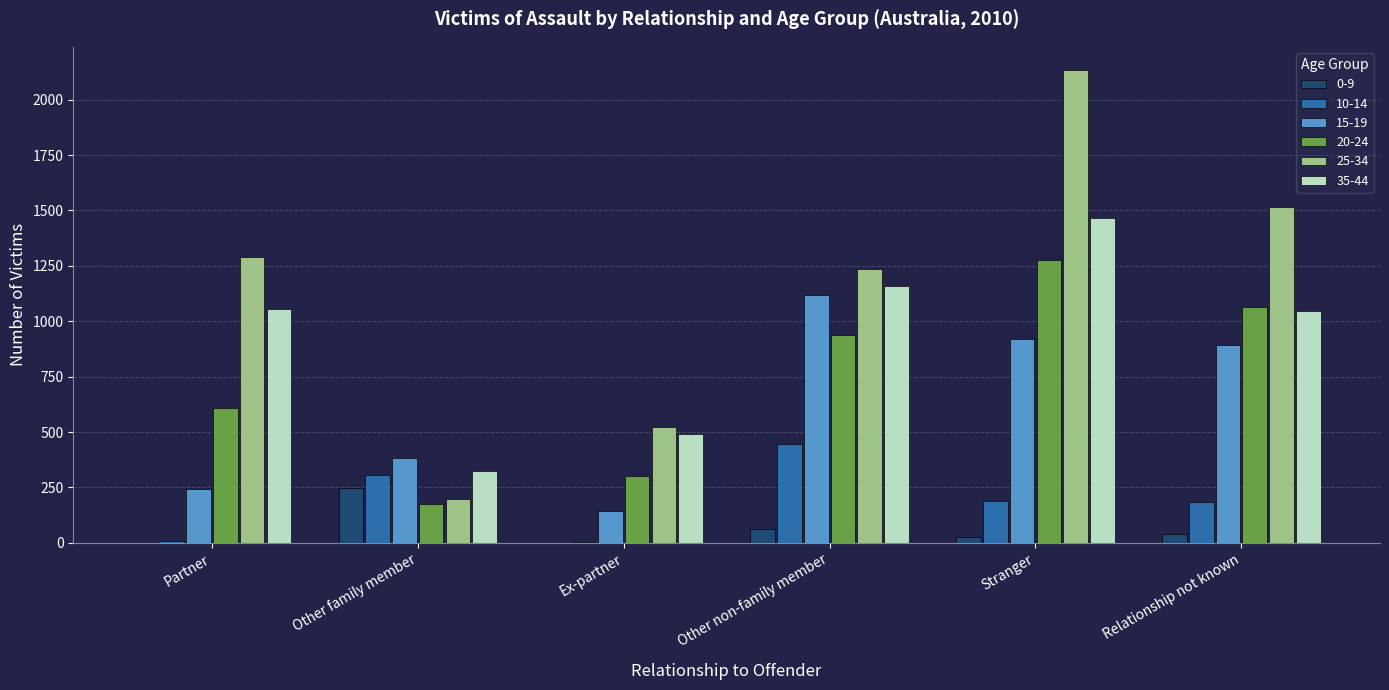

The 15-19 series shows 1850 at Other non-family member. True or false?

False